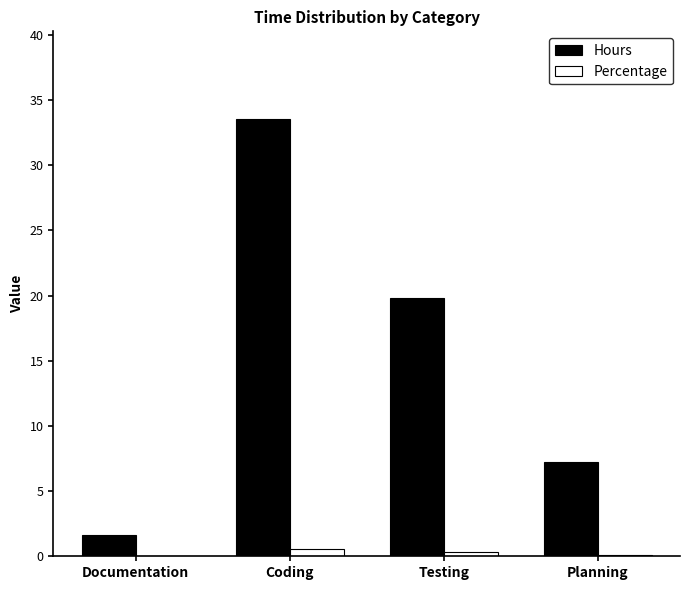

Which series has the largest total across all categories?

Hours